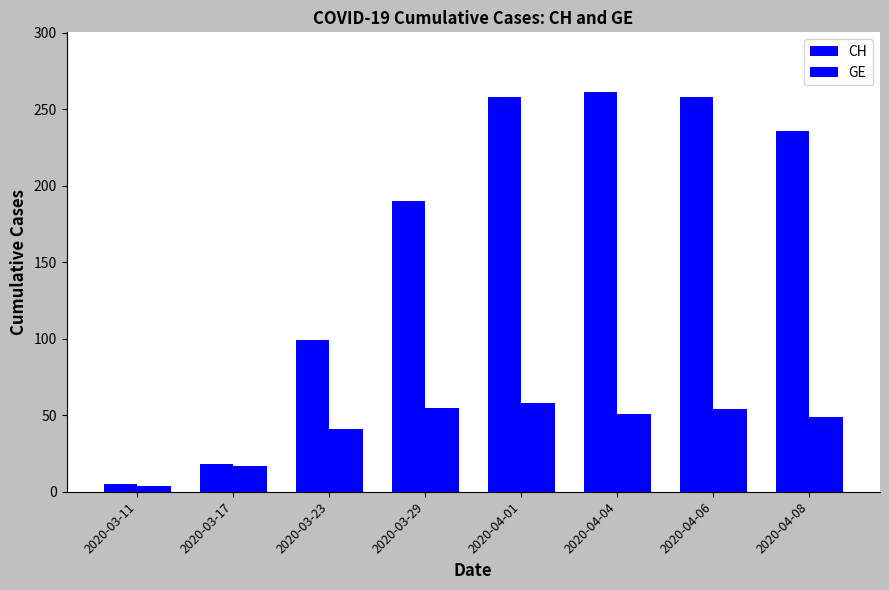

How many data points in GE are less than 51?

4